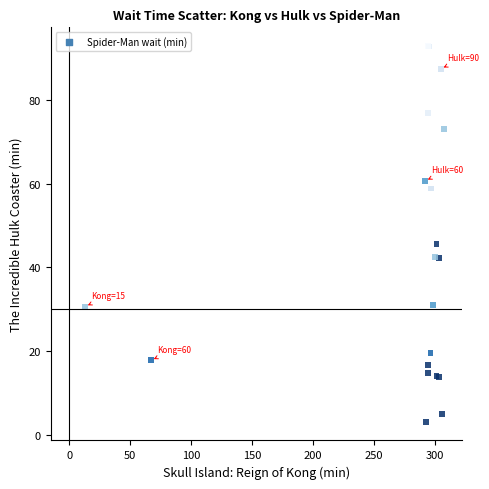

What Y value in the scatter plot is closest to 47?

45.6